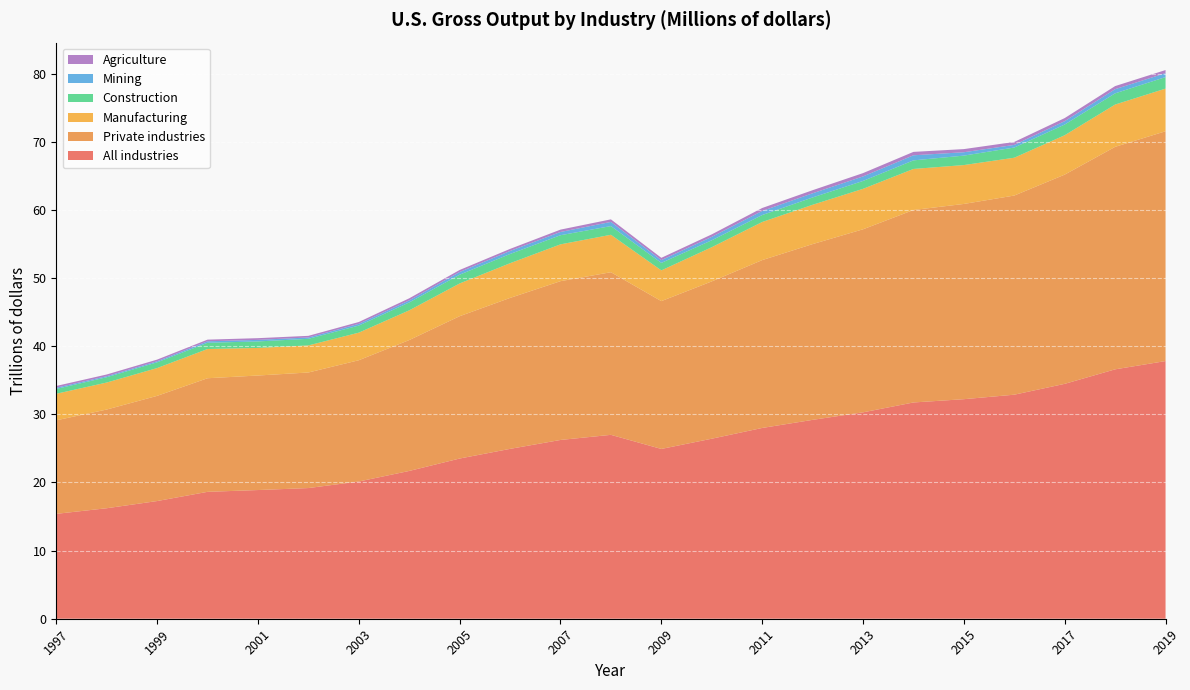

Reading right to left, what are all the values shown in this chart?

All industries: 2019=37816984	2018=36603406	2017=34474732	2016=32882162	2015=32222300	2014=31740043	2013=30291347	2012=29186848	2011=27999497	2010=26422363	2009=24919477	2008=26989209	2007=26238500	2006=24931355	2005=23512947	2004=21690160	2003=20141244	2002=19178255	2001=18888252	2000=18623870	1999=17272311	1998=16216785	1997=15393320
Private industries: 2019=33730375	2018=32654447	2017=30707673	2016=29228283	2015=28656783	2014=28248483	2013=26864969	2012=25797086	2011=24635110	2010=23087247	2009=21695674	2008=23869214	2007=23305632	2006=22154281	2005=20889675	2004=19210489	2003=17798089	2002=16963427	2001=16809081	2000=16672777	1999=15437558	1998=14487020	1997=13728169
Manufacturing: 2019=6259231	2018=6209281	2017=5780421	2016=5553361	2015=5706328	2014=6025468	2013=5939329	2012=5771296	2011=5592871	2010=5019104	2009=4511065	2008=5493739	2007=5404030	2006=5093517	2005=4804582	2004=4361729	2003=4050673	2002=3971611	2001=4046832	2000=4290462	1999=4079847	1998=3962464	1997=3897971
Construction: 2019=1689986	2018=1643111	2017=1570769	2016=1494812	2015=1386108	2014=1258772	2013=1155700	2012=1074580	2011=1020485	2010=1016651	2009=1098960	2008=1275777	2007=1339134	2006=1353620	2005=1287144	2004=1158060	2003=1039480	2002=969697	2001=956910	2000=913886	1999=841640	1998=779602	1997=709092
Mining: 2019=579935	2018=610566	2017=493146	2016=384264	2015=495972	2014=745419	2013=662888	2012=613049	2011=601186	2010=499297	2009=404018	2008=613984	2007=475551	2006=444218	2005=393954	2004=299469	2003=252388	2002=195472	2001=226107	2000=218050	1999=155814	1998=151537	1997=176871
Agriculture: 2019=452427	2018=455660	2017=454172	2016=436089	2015=459928	2014=500917	2013=488450	2012=452635	2011=432485	2010=368845	2009=340445	2008=374739	2007=347041	2006=302212	2005=298504	2004=307197	2003=268265	2002=241404	2001=251356	2000=243596	1999=245311	1998=249763	1997=257882